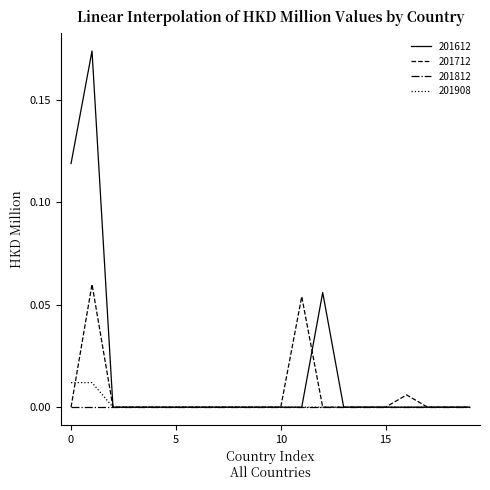

Which series has the largest total across all categories?

201612